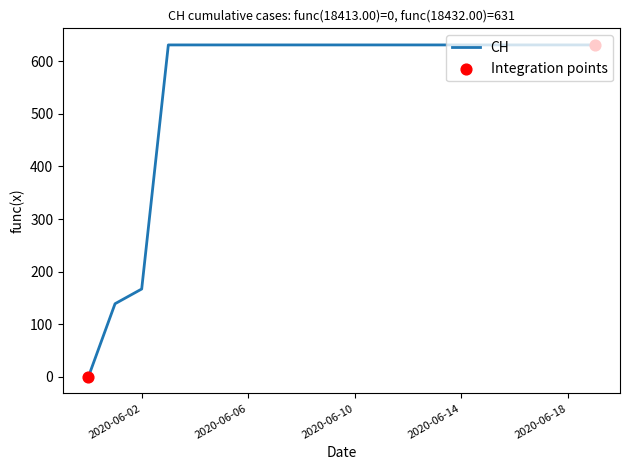

What is the maximum value shown in the chart?

631